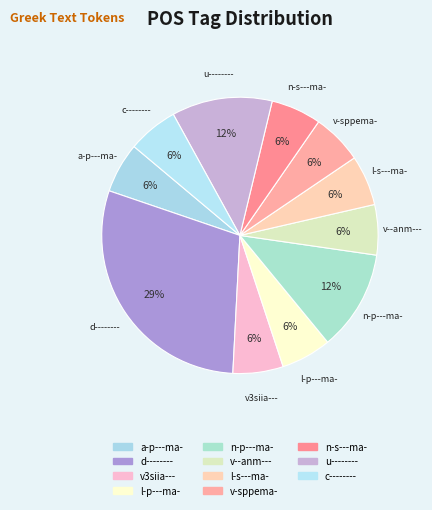

Which category has the smallest portion of the pie?

a-p---ma-